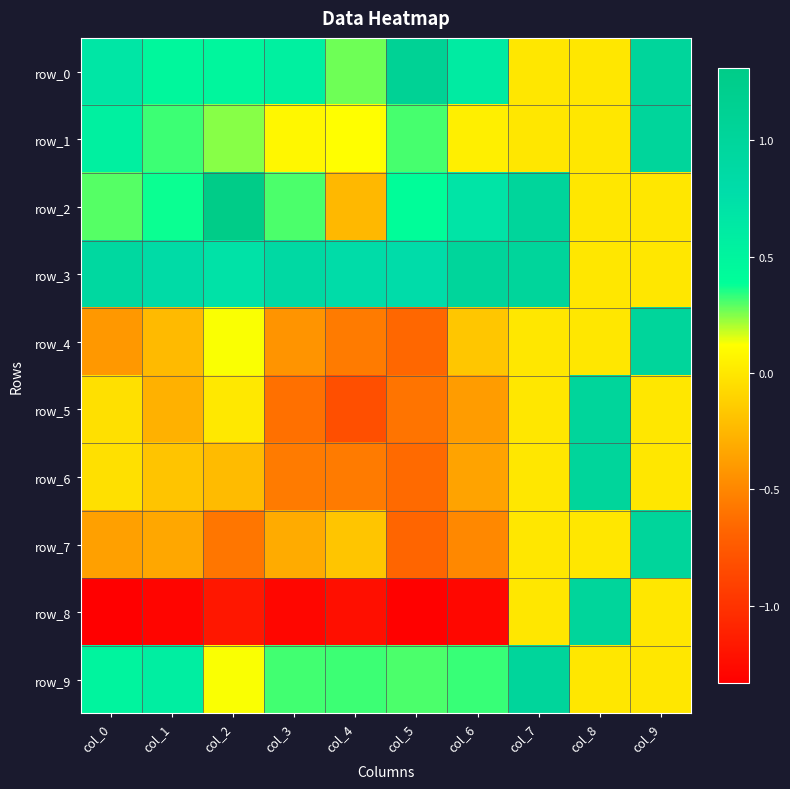

Count the number of data series in this chart.

10